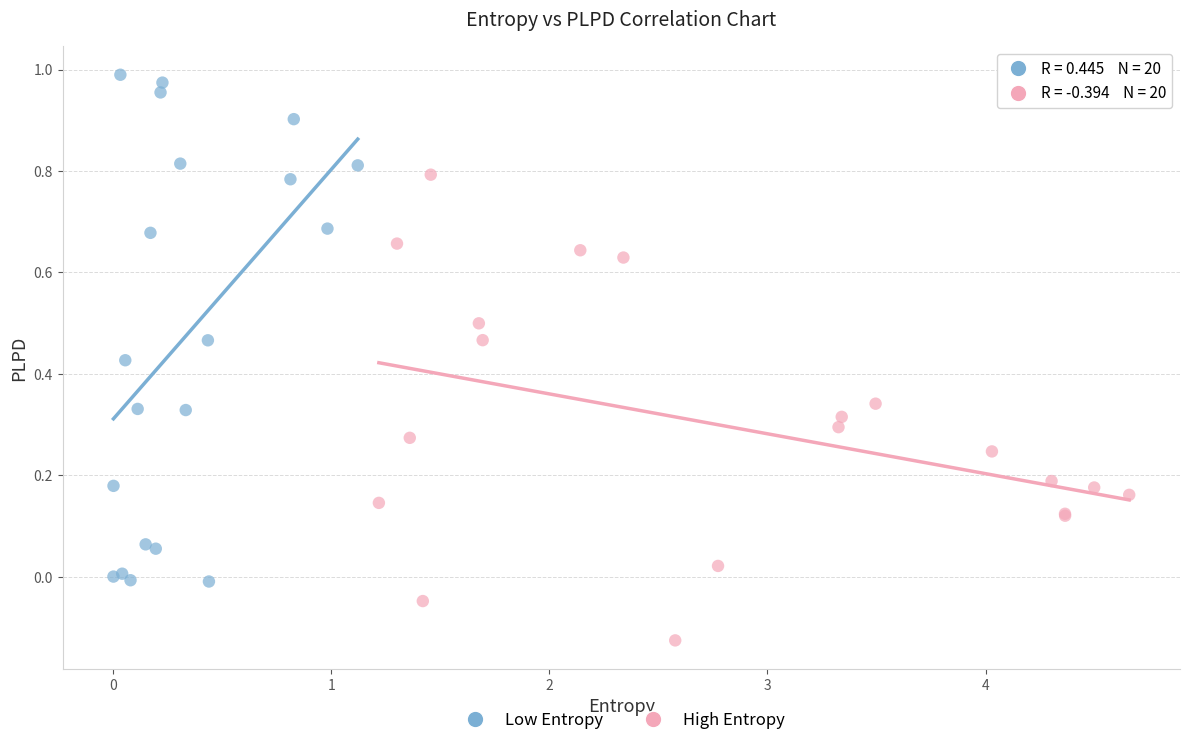

What are all the series names shown in the legend?

Low Entropy, High Entropy